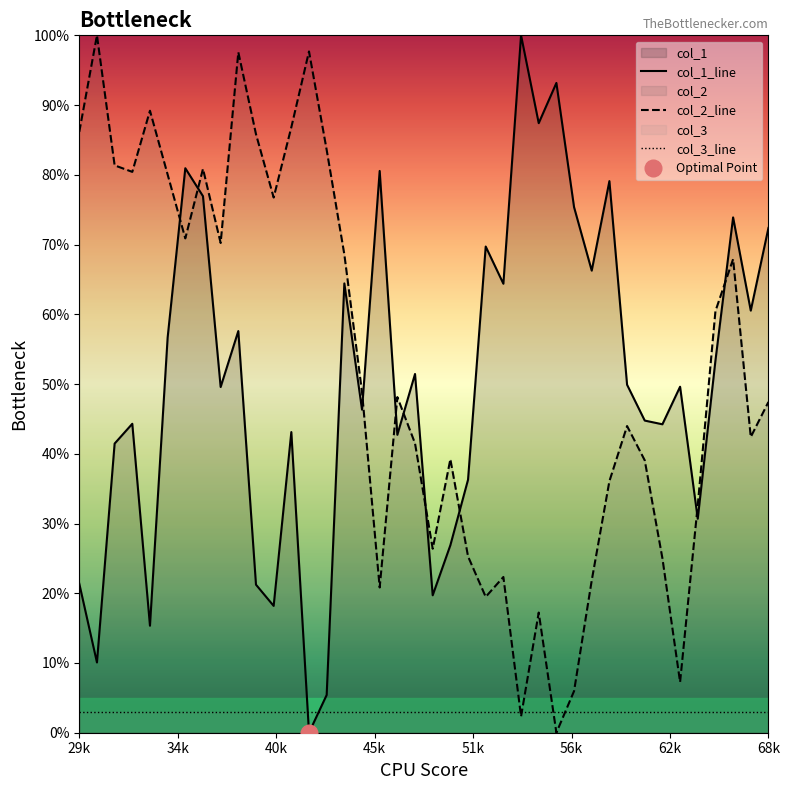

Is it true that col_1_line equals 72.4 at 68k?

True